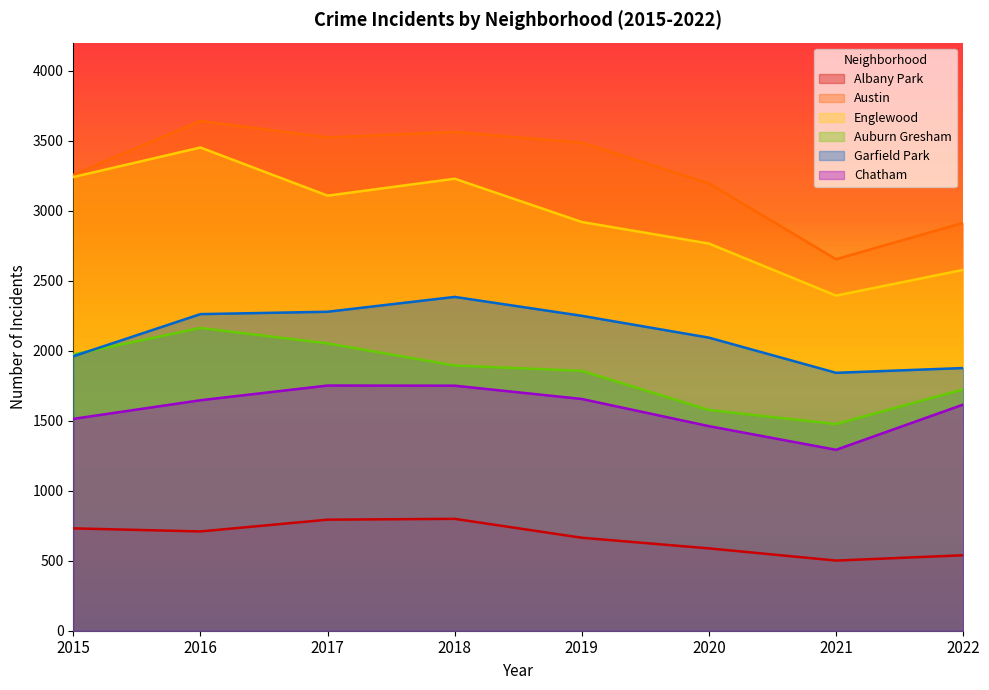

At which label does Auburn Gresham first exceed 1894?

2015